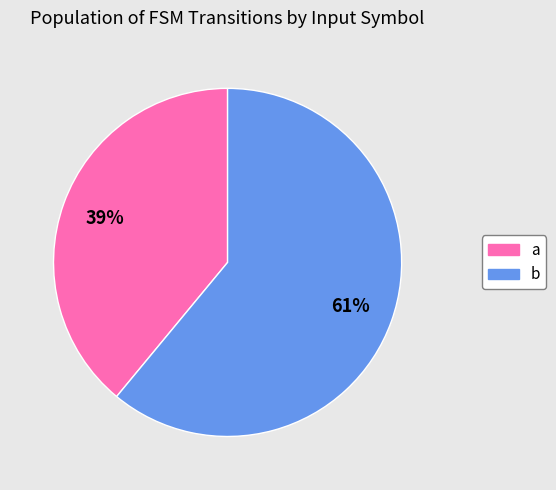

Is a the majority of the pie?

No